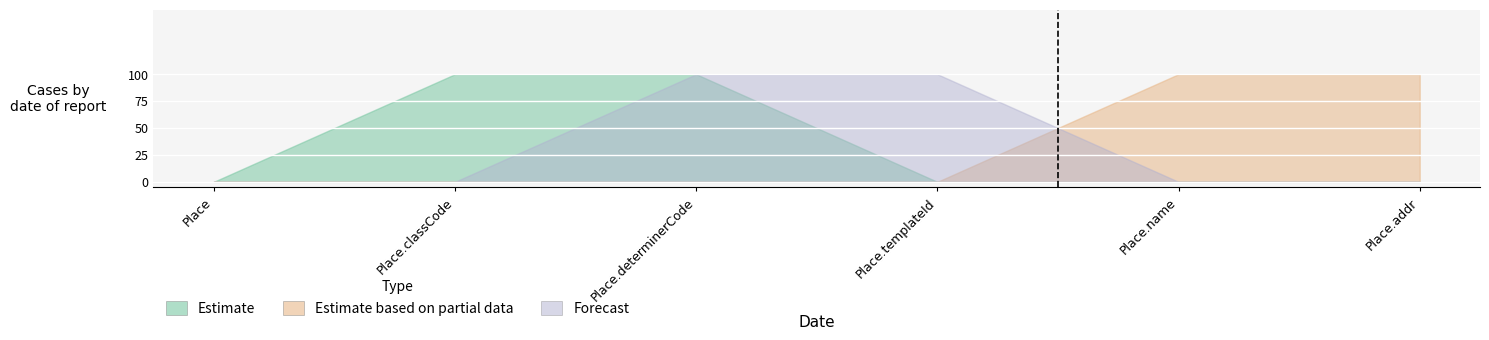

Which has a higher value, Place.addr or Place?

Place.addr